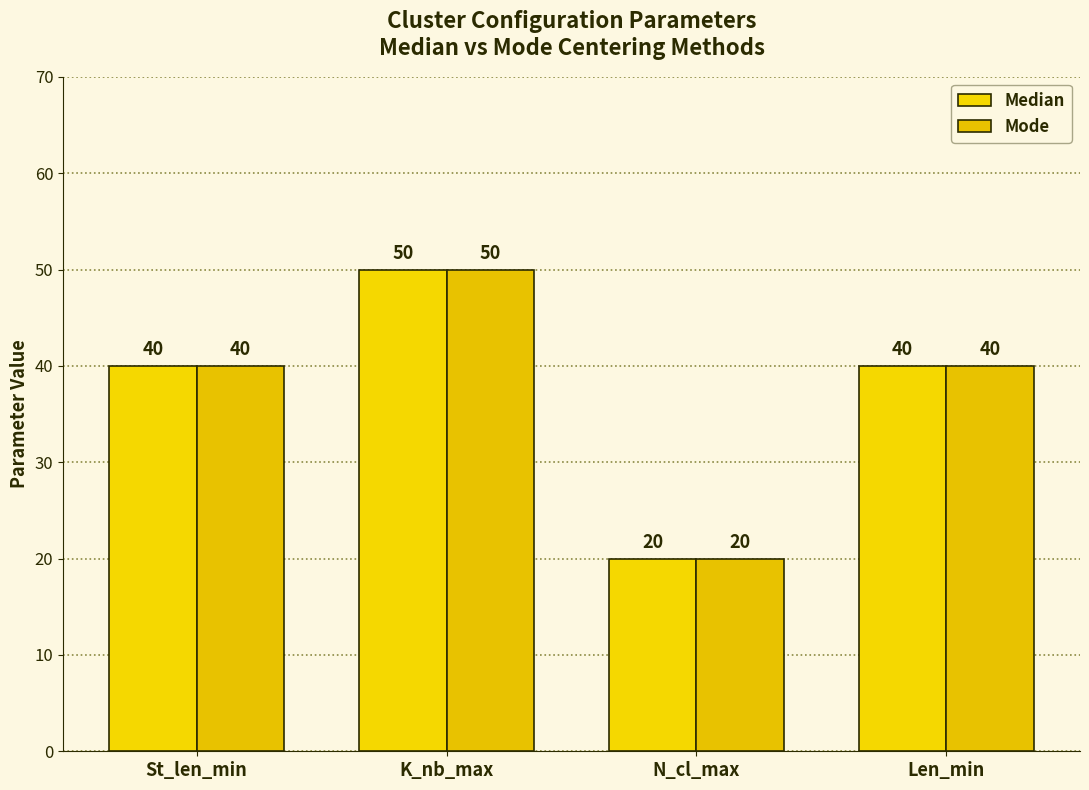

What are all the series names shown in the legend?

Median, Mode